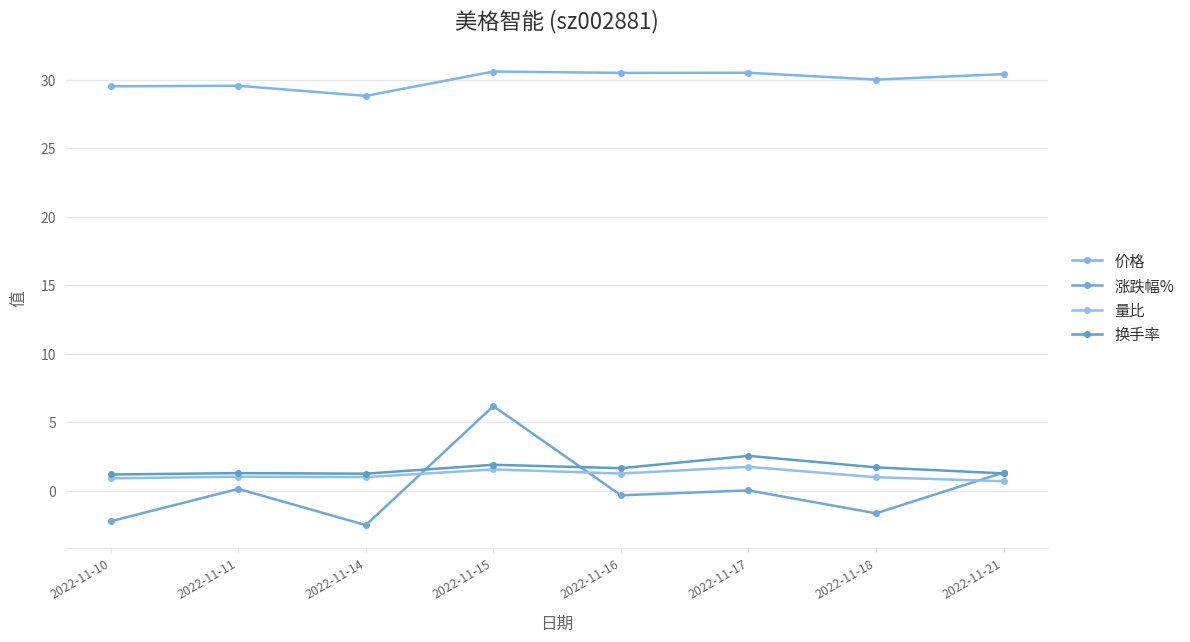

Reading right to left, list all the values displayed in this chart.

价格: 2022-11-21=30.4	2022-11-18=30.0	2022-11-17=30.5	2022-11-16=30.5	2022-11-15=30.6	2022-11-14=28.8	2022-11-11=29.6	2022-11-10=29.5
涨跌幅%: 2022-11-21=1.3	2022-11-18=-1.6	2022-11-17=0.0	2022-11-16=-0.3	2022-11-15=6.2	2022-11-14=-2.5	2022-11-11=0.1	2022-11-10=-2.2
量比: 2022-11-21=0.7	2022-11-18=1.0	2022-11-17=1.8	2022-11-16=1.3	2022-11-15=1.6	2022-11-14=1.0	2022-11-11=1.0	2022-11-10=0.9
换手率: 2022-11-21=1.3	2022-11-18=1.7	2022-11-17=2.5	2022-11-16=1.6	2022-11-15=1.9	2022-11-14=1.2	2022-11-11=1.3	2022-11-10=1.2